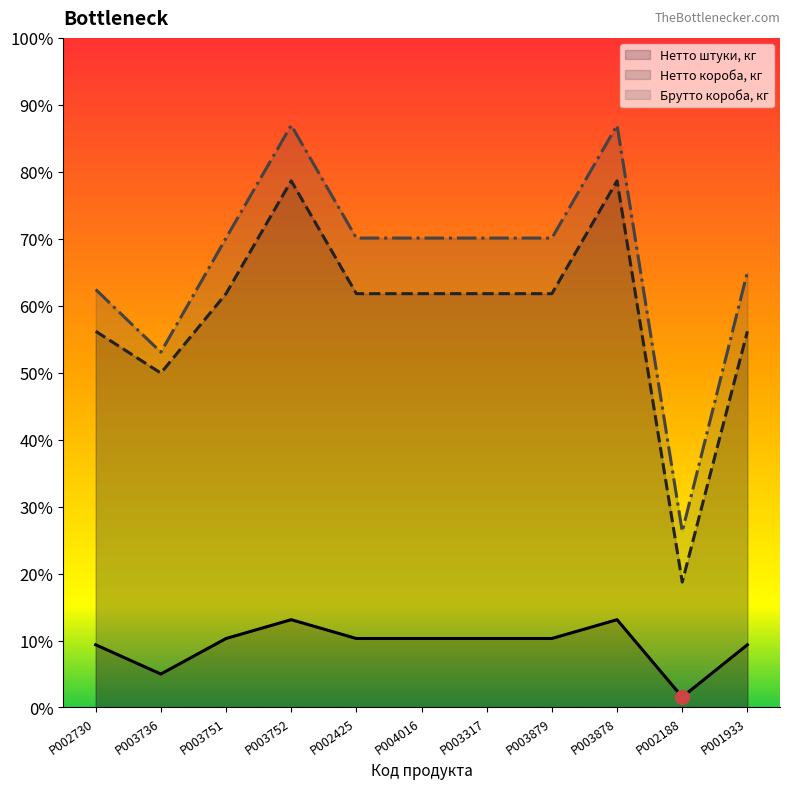

List the labels in order of Брутто короба, кг value, smallest first.

P002188, P003736, P002730, P001933, P003751, P002425, P004016, P003317, P003879, P003752, P003878